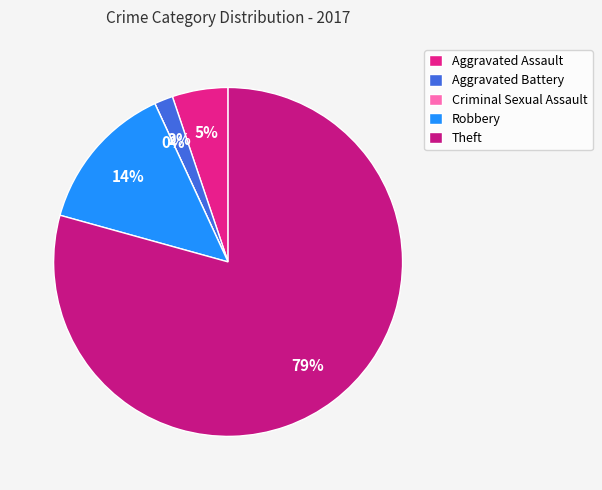

What portion of the pie excludes Aggravated Battery?

98.3%